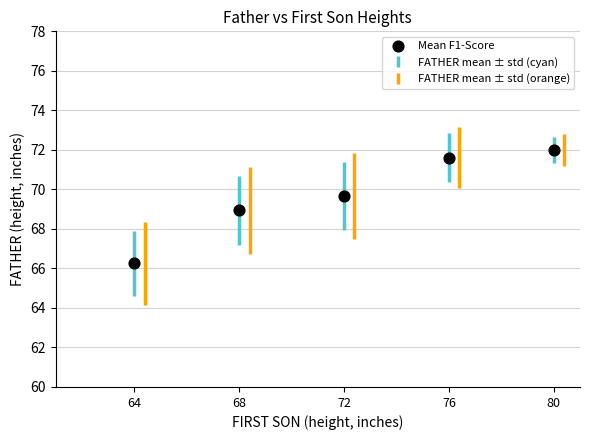

What is the range of X values (max minus min)?

16.0